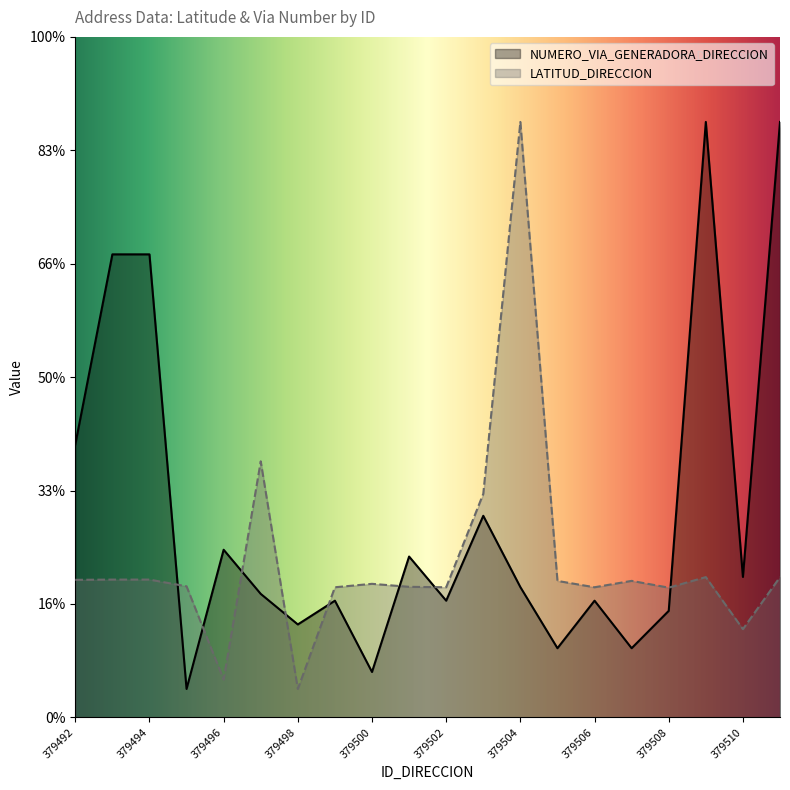

How many times do LATITUD_DIRECCION and NUMERO_VIA_GENERADORA_DIRECCION cross each other?

8